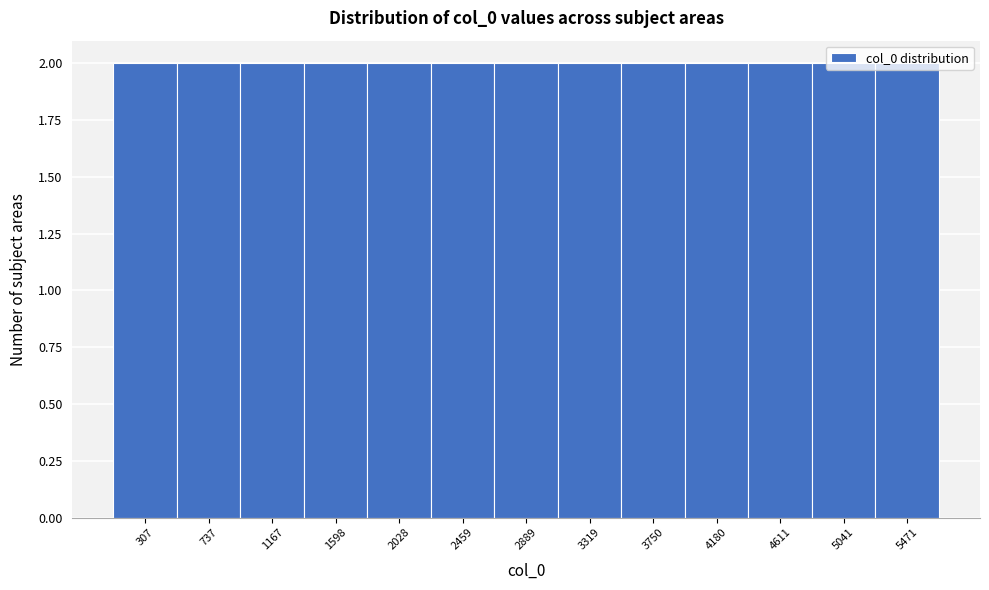

How tall is the bar that spans 1800 to 2250 on the x-axis? Neither the bar edges nor the heights are printed on the chart, so give them approximately, as read against the axes.

2